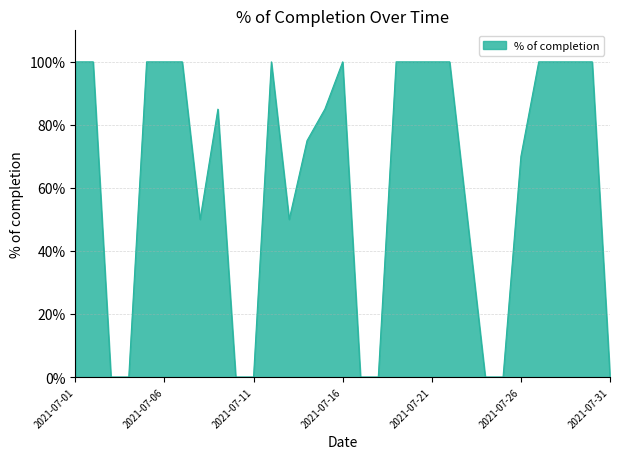

Does the chart have visible grid lines?

Yes